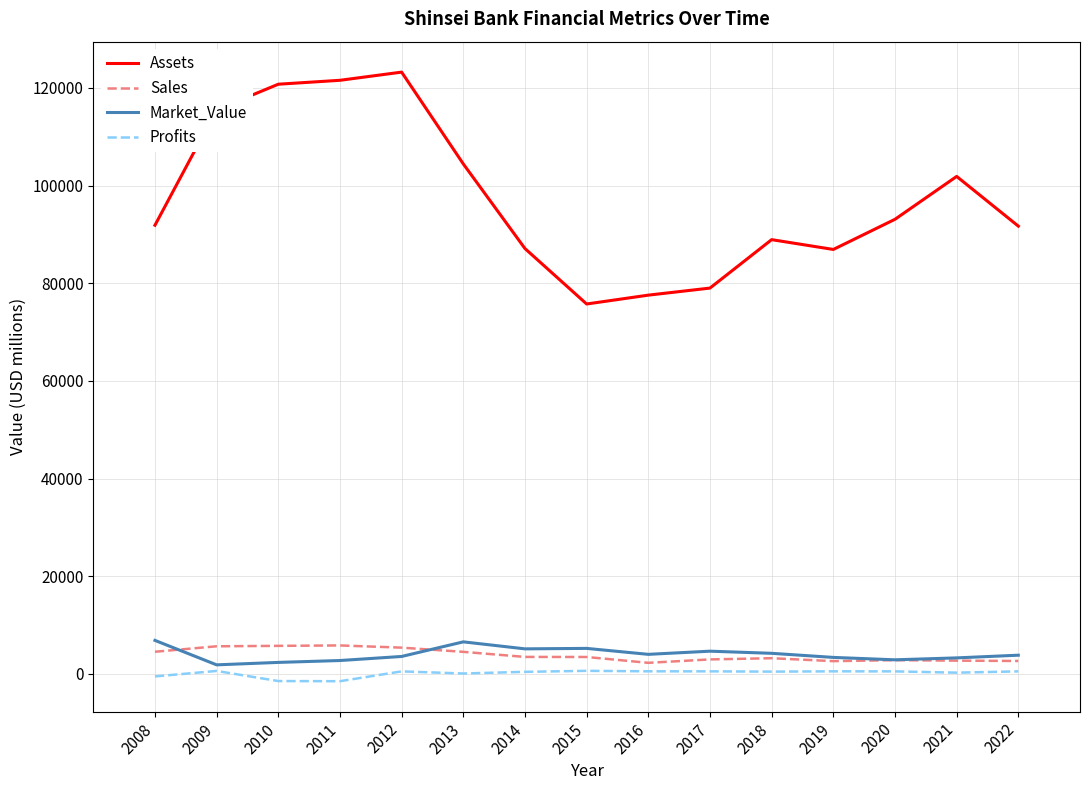

Between 2016 and 2022, which series saw the biggest shift?

Assets